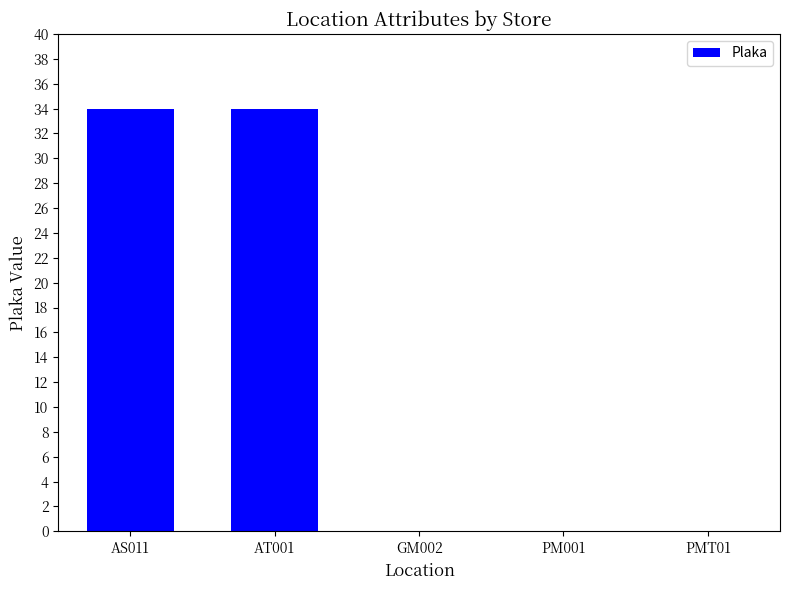

What is the maximum value shown in the chart?

34